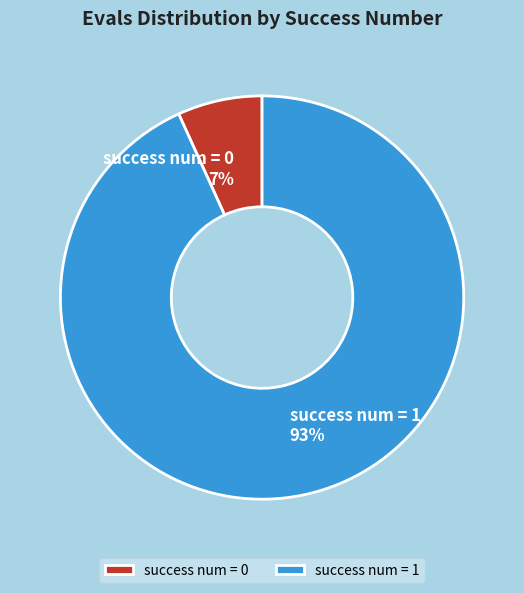

True or false: success num = 0 accounts for 1% of the total.

False